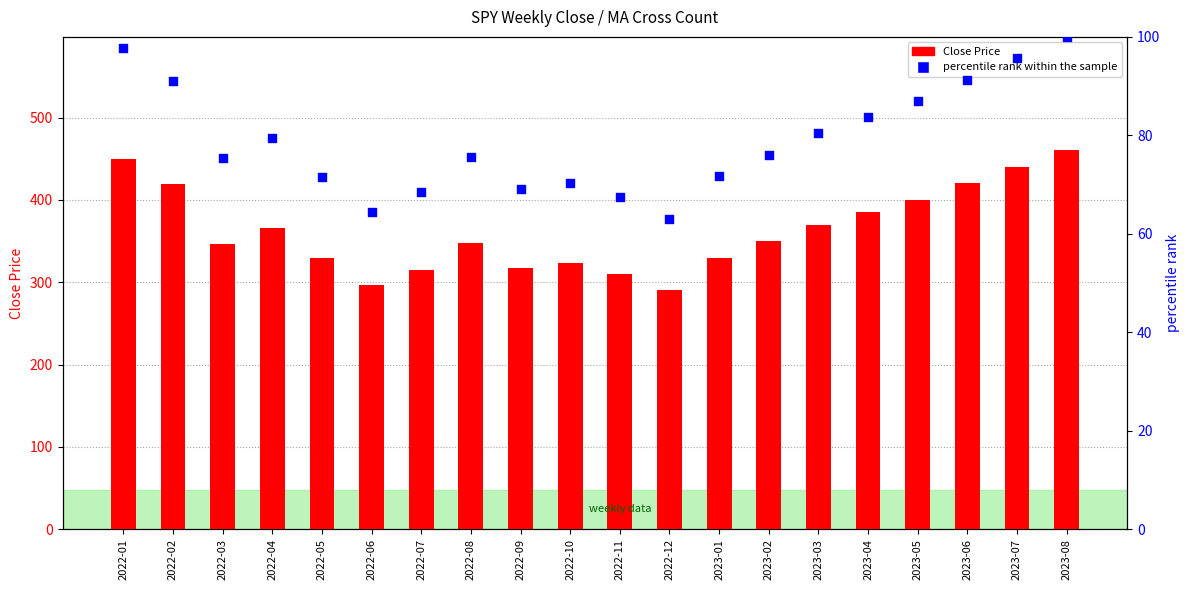

Is the value of percentile rank within the sample at 2023-04 greater than the value of Close Price at 2022-04?

No